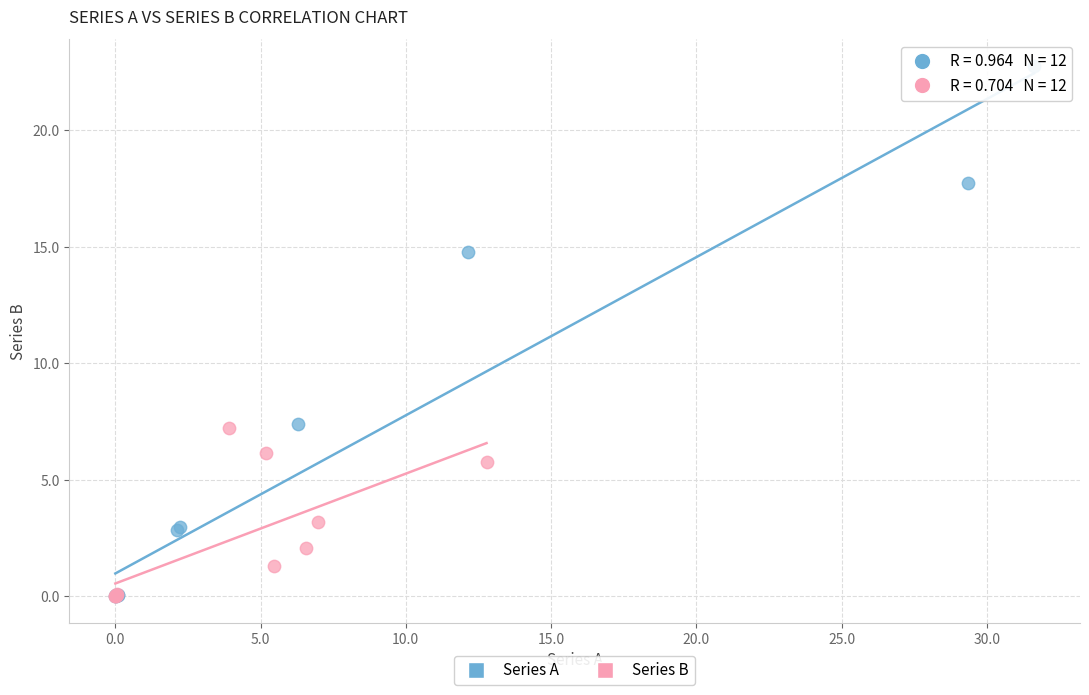

Which series contains the highest Y value?

Series A